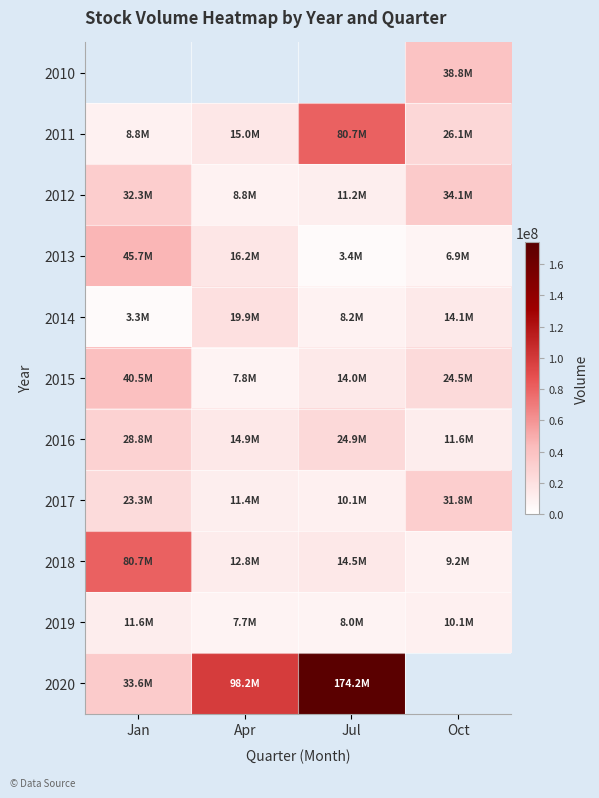

How many series are shown in this chart?

11